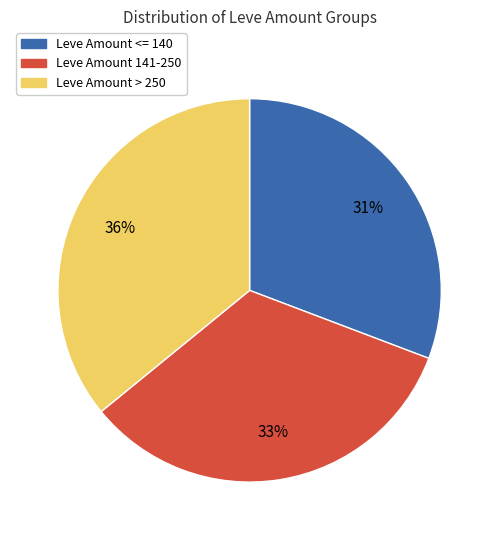

To the nearest percent, what is the average slice percentage?

33%